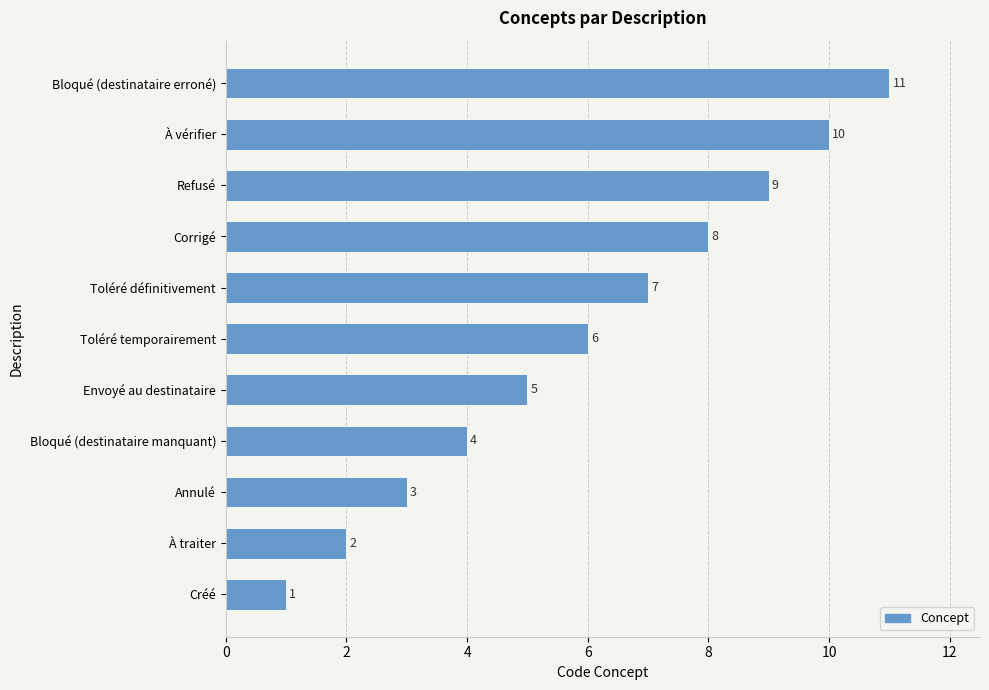

What is the ratio of the value at Bloqué (destinataire erroné) to the value at Annulé?

3.7